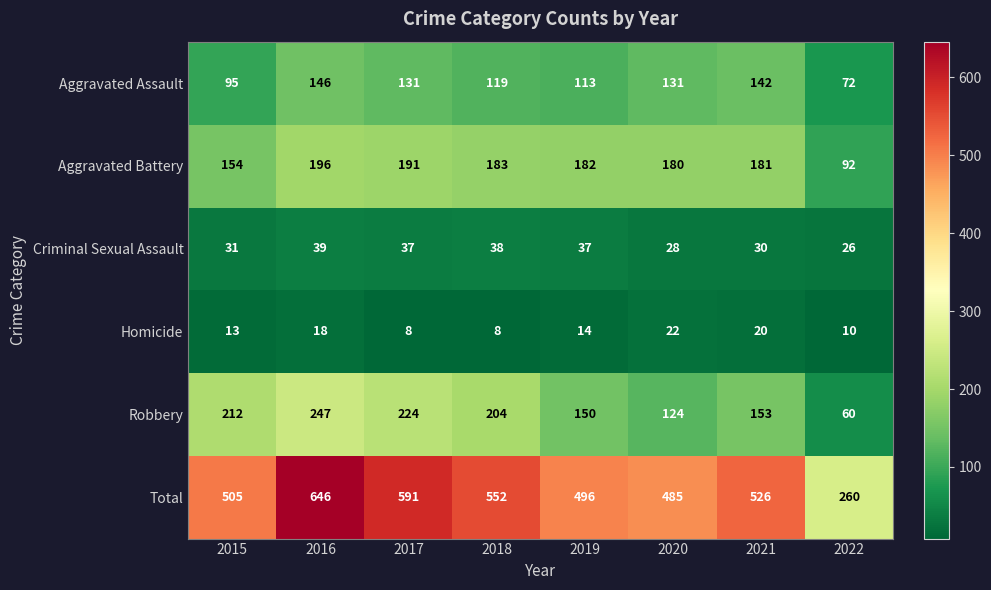

Which label corresponds to the largest value in the chart?

2016